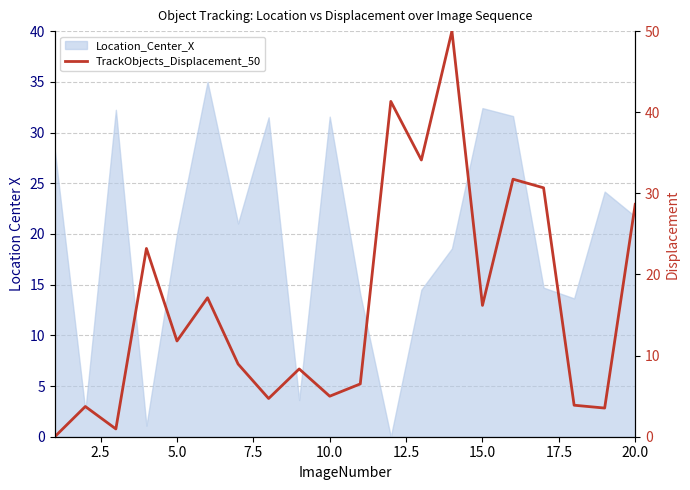

How many points are lower than both their immediate neighbors (excluding endpoints)?

7